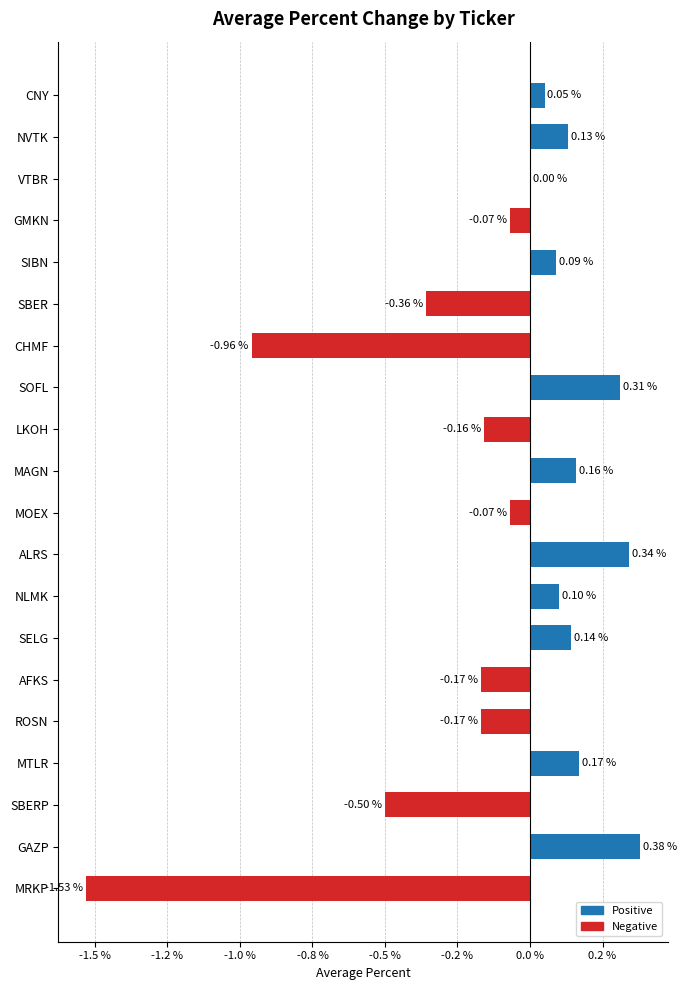

At which category does the chart reach its minimum across all series?

MRKP